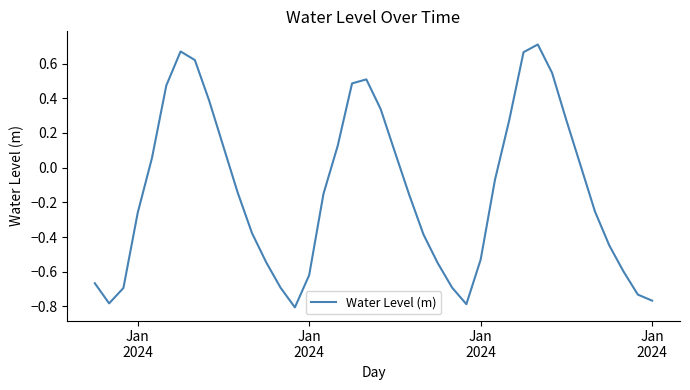

How many negative values are there?

23